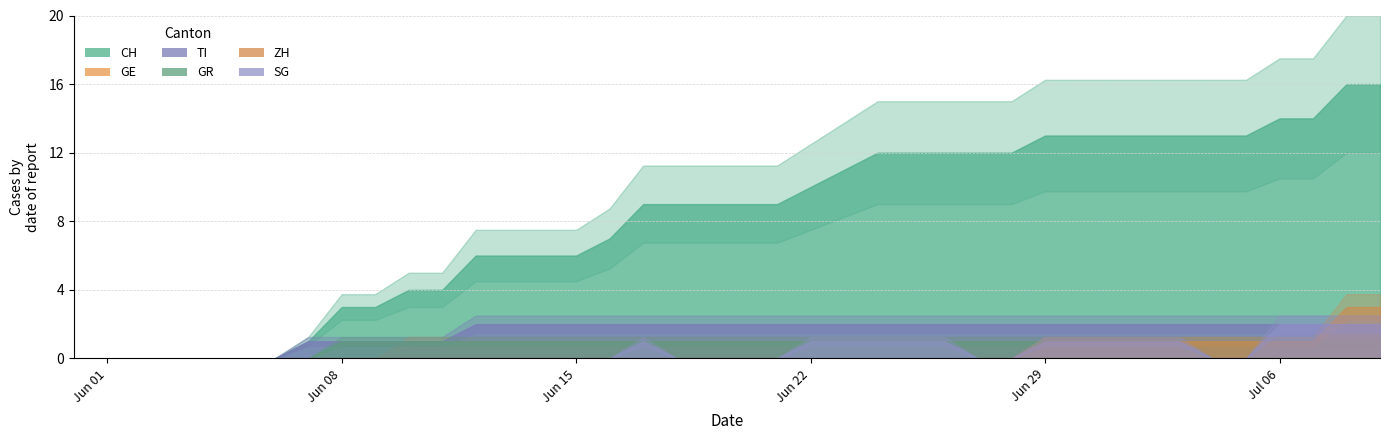

Reading left to right, transcribe all the data shown in this chart.

CH: 2020-05-31=0	2020-06-01=0	2020-06-02=0	2020-06-03=0	2020-06-04=0	2020-06-05=0	2020-06-06=0	2020-06-07=1	2020-06-08=3	2020-06-09=3	2020-06-10=4	2020-06-11=4	2020-06-12=6	2020-06-13=6	2020-06-14=6	2020-06-15=6	2020-06-16=7	2020-06-17=9	2020-06-18=9	2020-06-19=9	2020-06-20=9	2020-06-21=9	2020-06-22=10	2020-06-23=11	2020-06-24=12	2020-06-25=12	2020-06-26=12	2020-06-27=12	2020-06-28=12	2020-06-29=13	2020-06-30=13	2020-07-01=13	2020-07-02=13	2020-07-03=13	2020-07-04=13	2020-07-05=13	2020-07-06=14	2020-07-07=14	2020-07-08=16	2020-07-09=16
ZH: 2020-05-31=0	2020-06-01=0	2020-06-02=0	2020-06-03=0	2020-06-04=0	2020-06-05=0	2020-06-06=0	2020-06-07=0	2020-06-08=0	2020-06-09=0	2020-06-10=0	2020-06-11=0	2020-06-12=0	2020-06-13=0	2020-06-14=0	2020-06-15=0	2020-06-16=0	2020-06-17=0	2020-06-18=0	2020-06-19=0	2020-06-20=0	2020-06-21=0	2020-06-22=0	2020-06-23=0	2020-06-24=0	2020-06-25=0	2020-06-26=0	2020-06-27=0	2020-06-28=0	2020-06-29=1	2020-06-30=1	2020-07-01=1	2020-07-02=1	2020-07-03=1	2020-07-04=1	2020-07-05=1	2020-07-06=1	2020-07-07=1	2020-07-08=3	2020-07-09=3
GE: 2020-05-31=0	2020-06-01=0	2020-06-02=0	2020-06-03=0	2020-06-04=0	2020-06-05=0	2020-06-06=0	2020-06-07=0	2020-06-08=0	2020-06-09=0	2020-06-10=1	2020-06-11=1	2020-06-12=1	2020-06-13=1	2020-06-14=1	2020-06-15=1	2020-06-16=1	2020-06-17=1	2020-06-18=1	2020-06-19=1	2020-06-20=1	2020-06-21=1	2020-06-22=1	2020-06-23=1	2020-06-24=1	2020-06-25=1	2020-06-26=1	2020-06-27=1	2020-06-28=1	2020-06-29=1	2020-06-30=1	2020-07-01=1	2020-07-02=1	2020-07-03=1	2020-07-04=1	2020-07-05=1	2020-07-06=1	2020-07-07=1	2020-07-08=1	2020-07-09=1
TI: 2020-05-31=0	2020-06-01=0	2020-06-02=0	2020-06-03=0	2020-06-04=0	2020-06-05=0	2020-06-06=0	2020-06-07=1	2020-06-08=1	2020-06-09=1	2020-06-10=1	2020-06-11=1	2020-06-12=2	2020-06-13=2	2020-06-14=2	2020-06-15=2	2020-06-16=2	2020-06-17=2	2020-06-18=2	2020-06-19=2	2020-06-20=2	2020-06-21=2	2020-06-22=2	2020-06-23=2	2020-06-24=2	2020-06-25=2	2020-06-26=2	2020-06-27=2	2020-06-28=2	2020-06-29=2	2020-06-30=2	2020-07-01=2	2020-07-02=2	2020-07-03=2	2020-07-04=2	2020-07-05=2	2020-07-06=2	2020-07-07=2	2020-07-08=2	2020-07-09=2
GR: 2020-05-31=0	2020-06-01=0	2020-06-02=0	2020-06-03=0	2020-06-04=0	2020-06-05=0	2020-06-06=0	2020-06-07=0	2020-06-08=1	2020-06-09=1	2020-06-10=1	2020-06-11=1	2020-06-12=1	2020-06-13=1	2020-06-14=1	2020-06-15=1	2020-06-16=1	2020-06-17=1	2020-06-18=1	2020-06-19=1	2020-06-20=1	2020-06-21=1	2020-06-22=1	2020-06-23=1	2020-06-24=1	2020-06-25=1	2020-06-26=1	2020-06-27=1	2020-06-28=1	2020-06-29=1	2020-06-30=1	2020-07-01=1	2020-07-02=1	2020-07-03=1	2020-07-04=1	2020-07-05=1	2020-07-06=1	2020-07-07=1	2020-07-08=1	2020-07-09=1
SG: 2020-05-31=0	2020-06-01=0	2020-06-02=0	2020-06-03=0	2020-06-04=0	2020-06-05=0	2020-06-06=0	2020-06-07=0	2020-06-08=0	2020-06-09=0	2020-06-10=0	2020-06-11=0	2020-06-12=0	2020-06-13=0	2020-06-14=0	2020-06-15=0	2020-06-16=0	2020-06-17=1	2020-06-18=0	2020-06-19=0	2020-06-20=0	2020-06-21=0	2020-06-22=1	2020-06-23=1	2020-06-24=1	2020-06-25=1	2020-06-26=1	2020-06-27=0	2020-06-28=0	2020-06-29=1	2020-06-30=1	2020-07-01=1	2020-07-02=1	2020-07-03=1	2020-07-04=0	2020-07-05=0	2020-07-06=2	2020-07-07=2	2020-07-08=2	2020-07-09=2